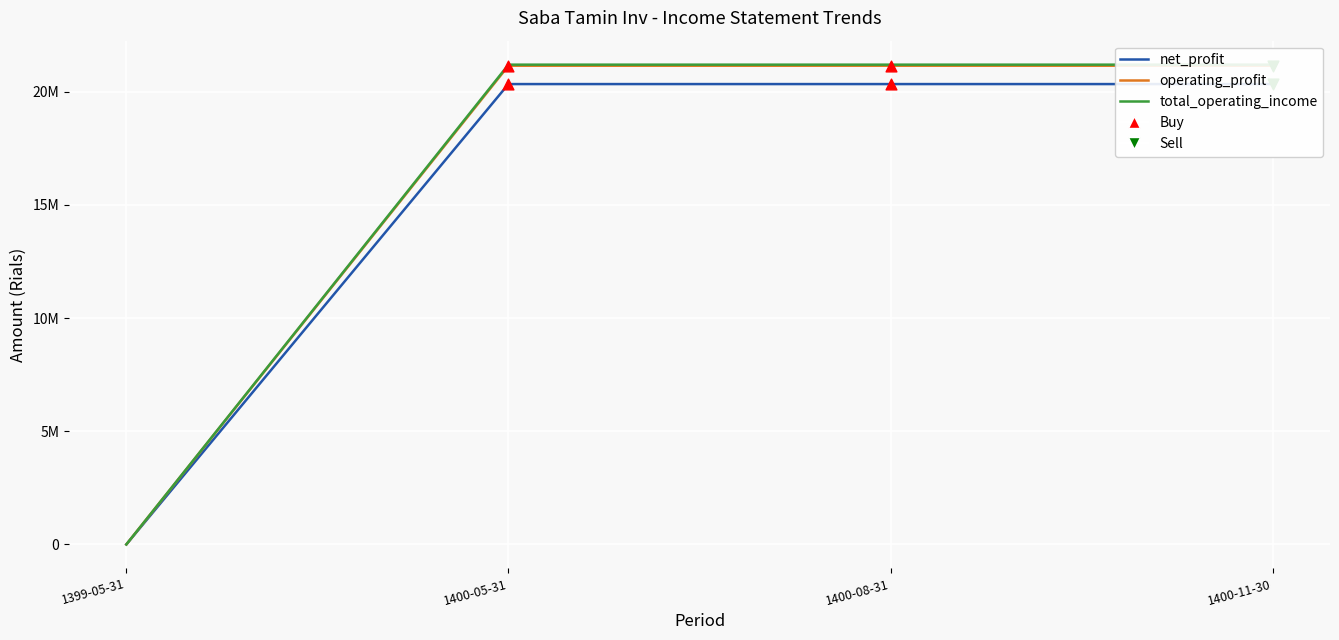

Which series contains the highest Y value?

total_operating_income